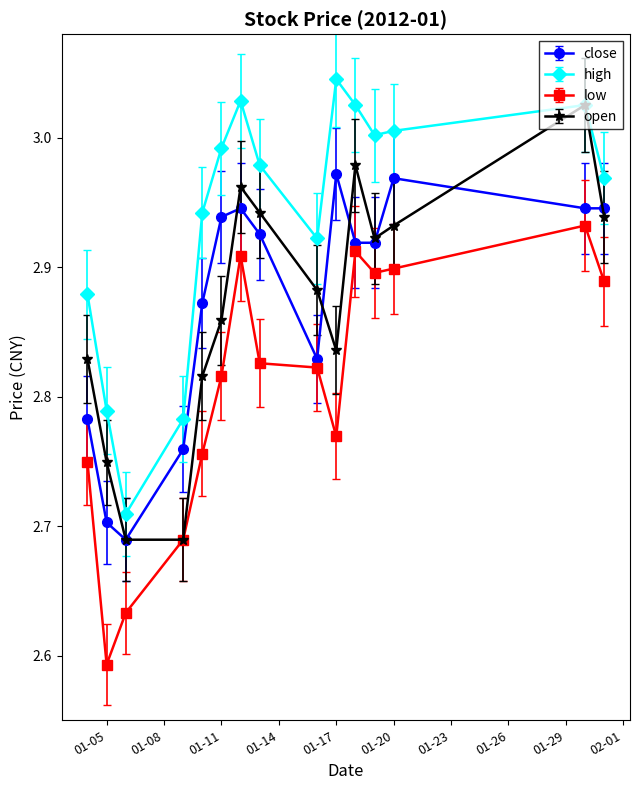

True or false: close and high cross at least once.

False